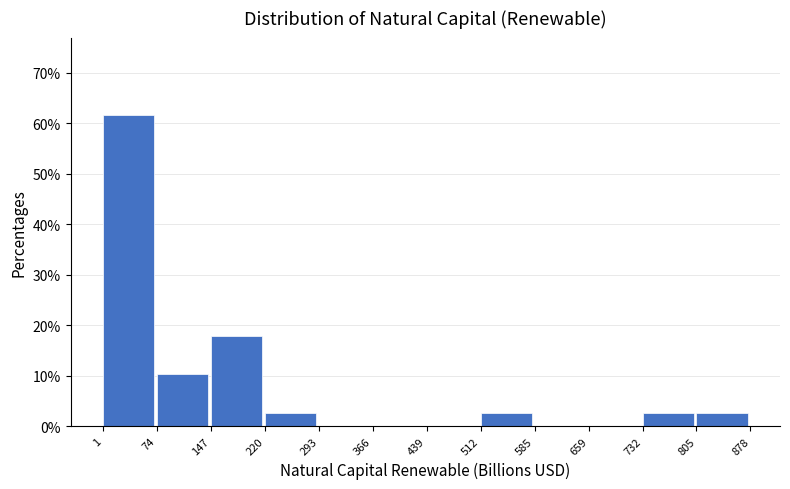

How tall is the bar that spans 732 to 805 on the x-axis? The values are not printed on the chart, so give them approximately, as read against the axis.

3